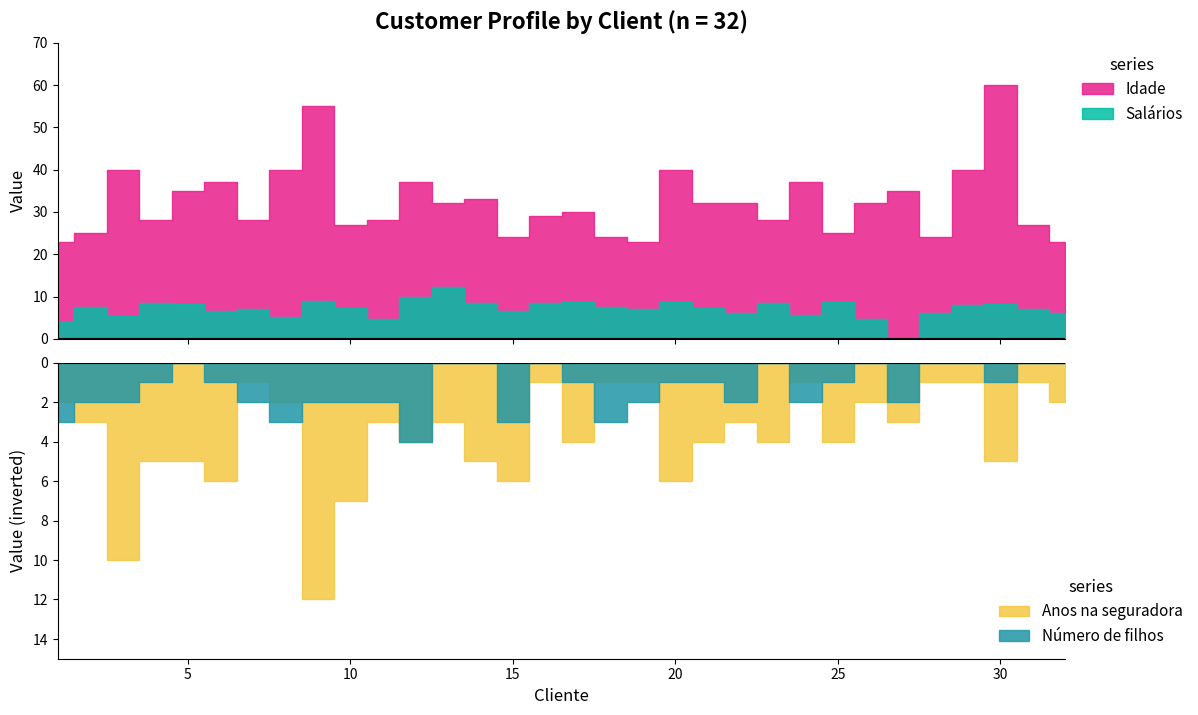

At which category does the chart reach its peak across all series?

30